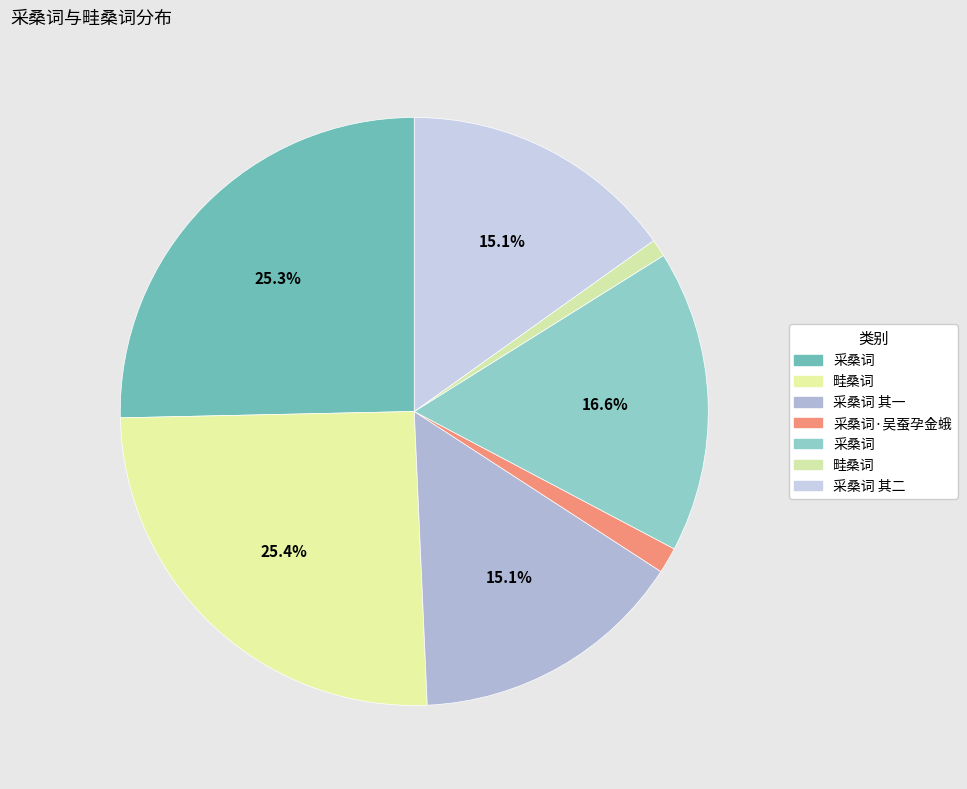

To the nearest percent, what is the difference between the largest and smallest slice percentages?

24%